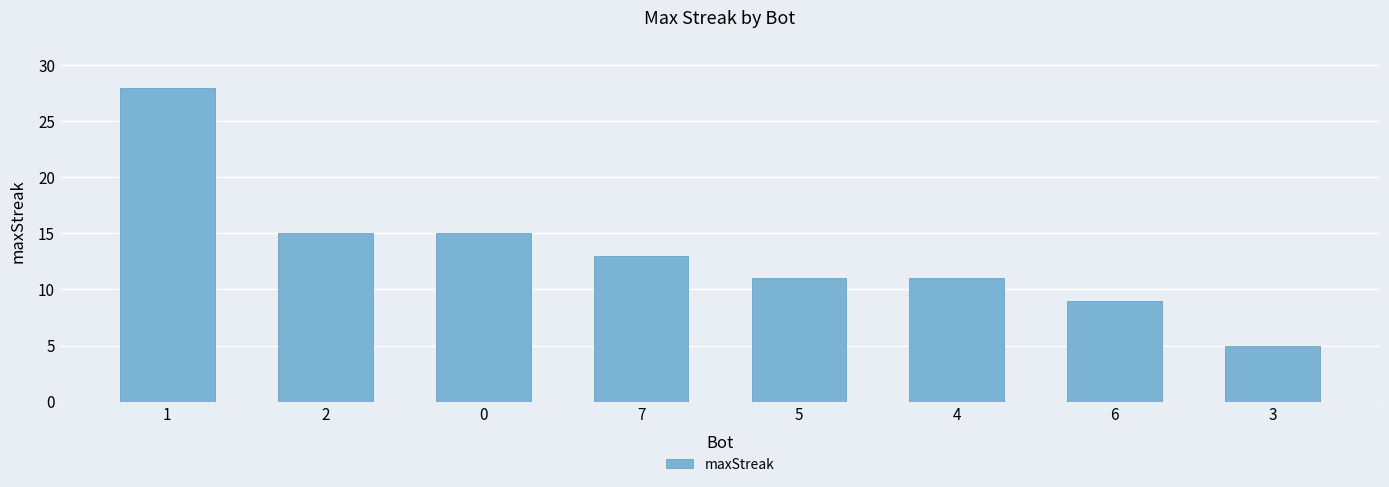

Reading left to right, extract all data points from this chart.

28	15	15	13	11	11	9	5